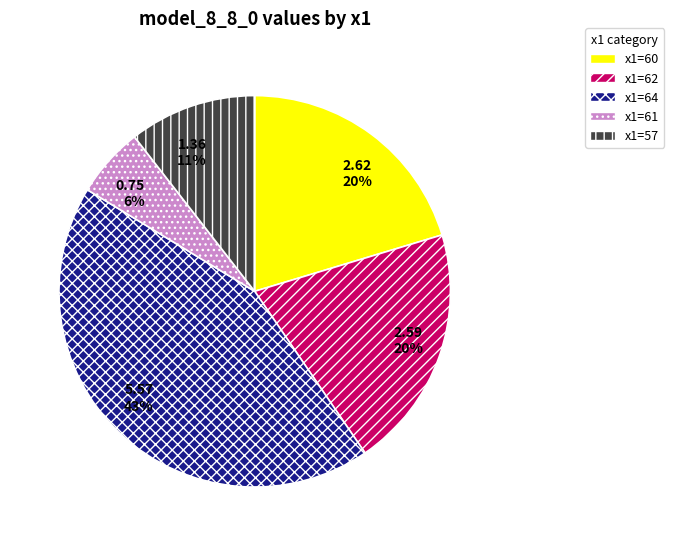

Is there any slice that represents more than half of the pie?

No